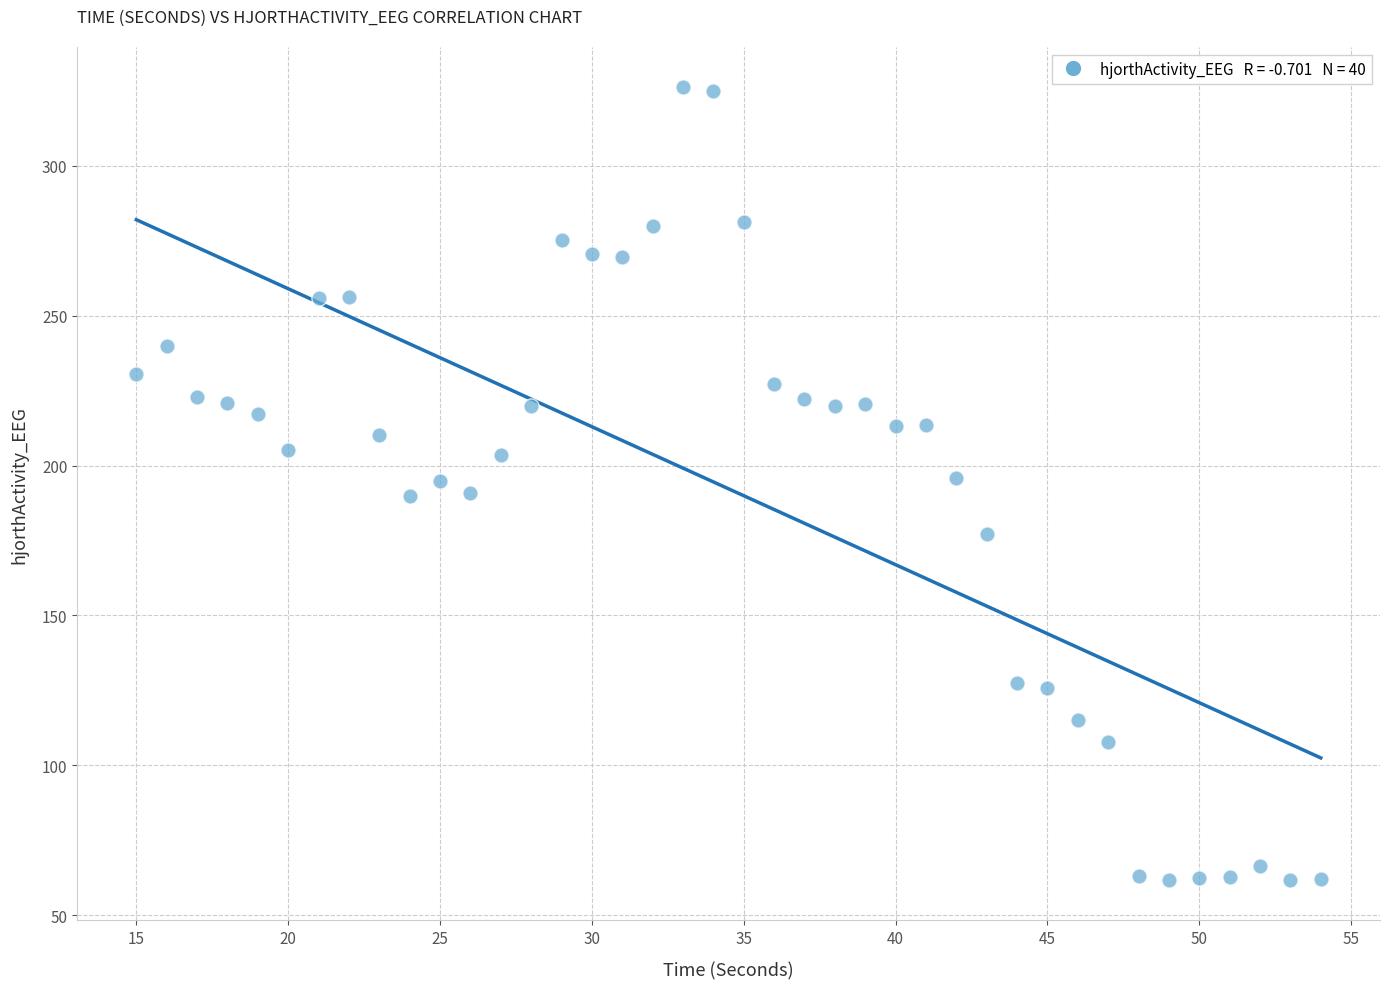

What is the range of Y values (max minus min)?

264.8